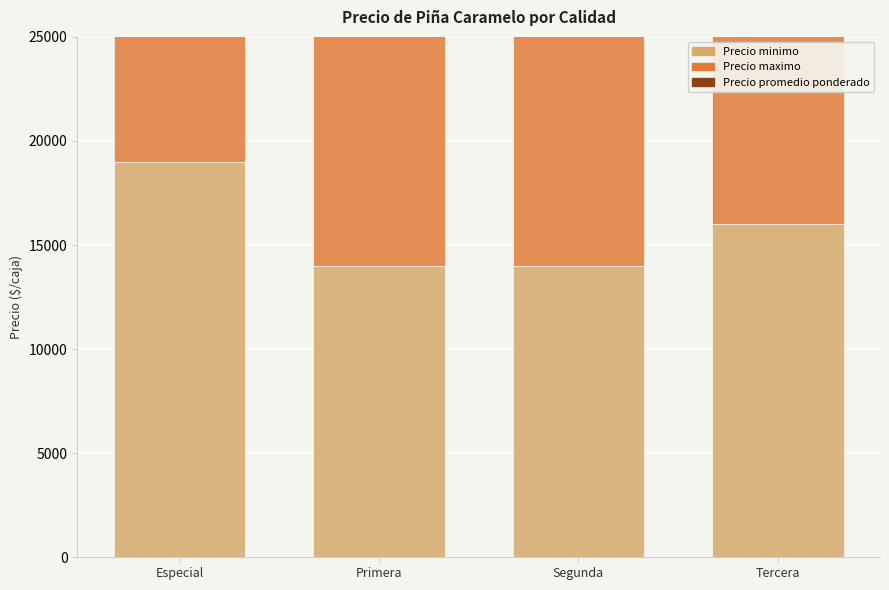

What is the lowest value of the Precio minimo series?

14000